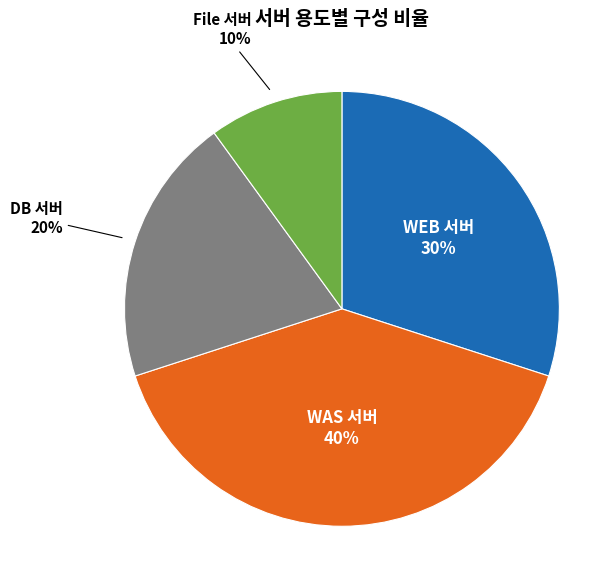

Is there any slice that represents more than half of the pie?

No